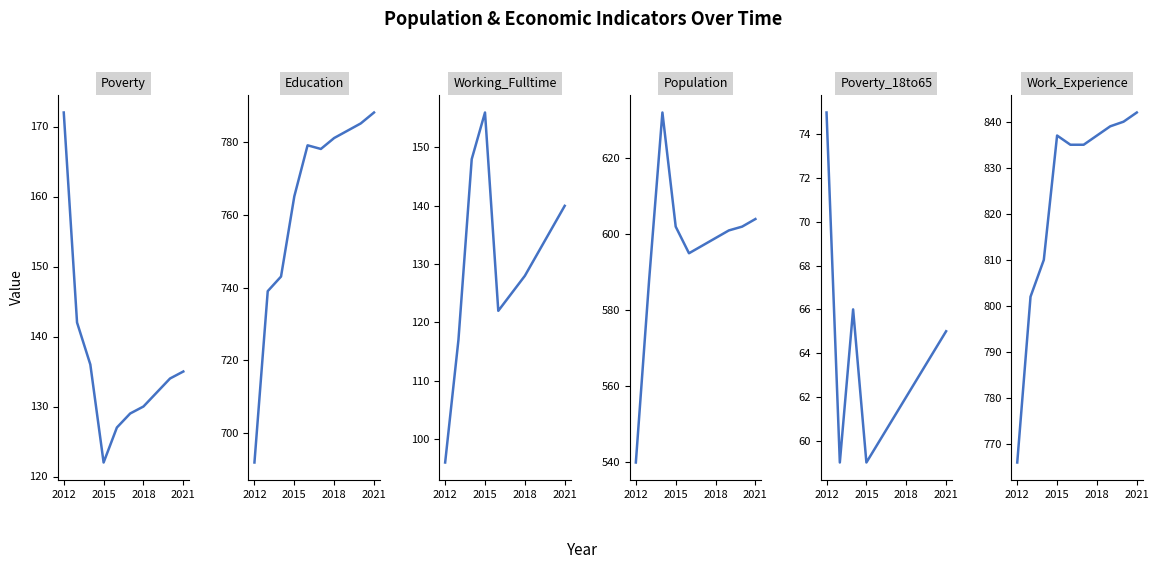

True or false: Working_Fulltime and Poverty_18to65 intersect in this chart.

False